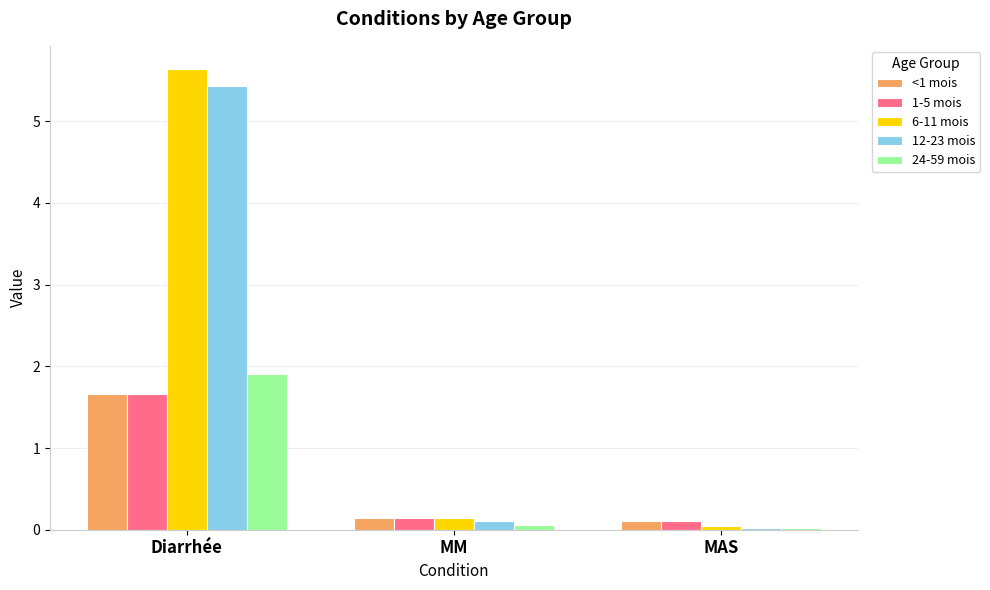

True or false: <1 mois has a value of 1.7 at Diarrhée.

True